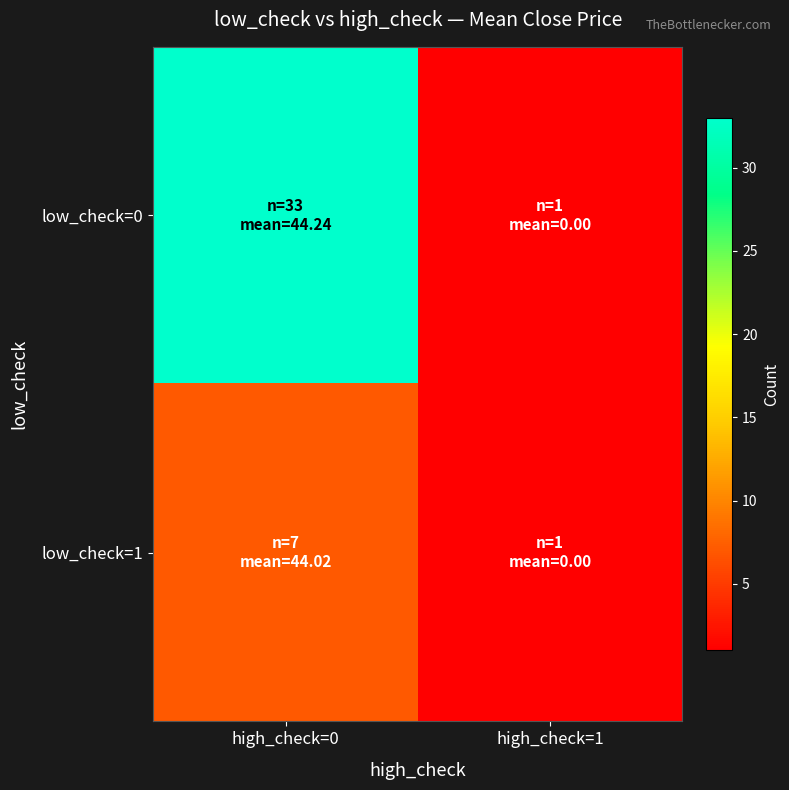

List the series in order of their peak value, lowest first.

low_check=1, low_check=0